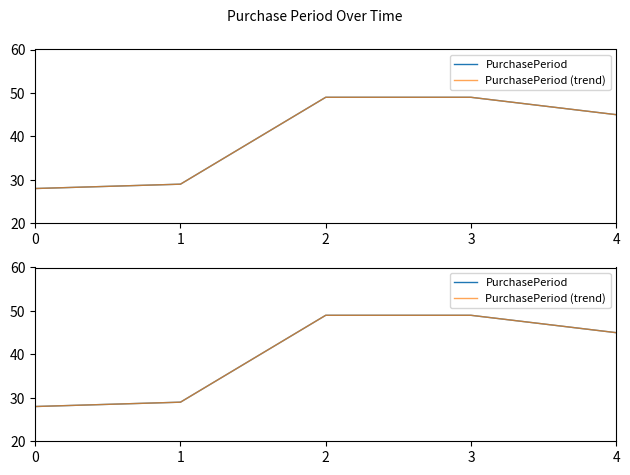

The PurchasePeriod series shows 49 at 2. True or false?

True